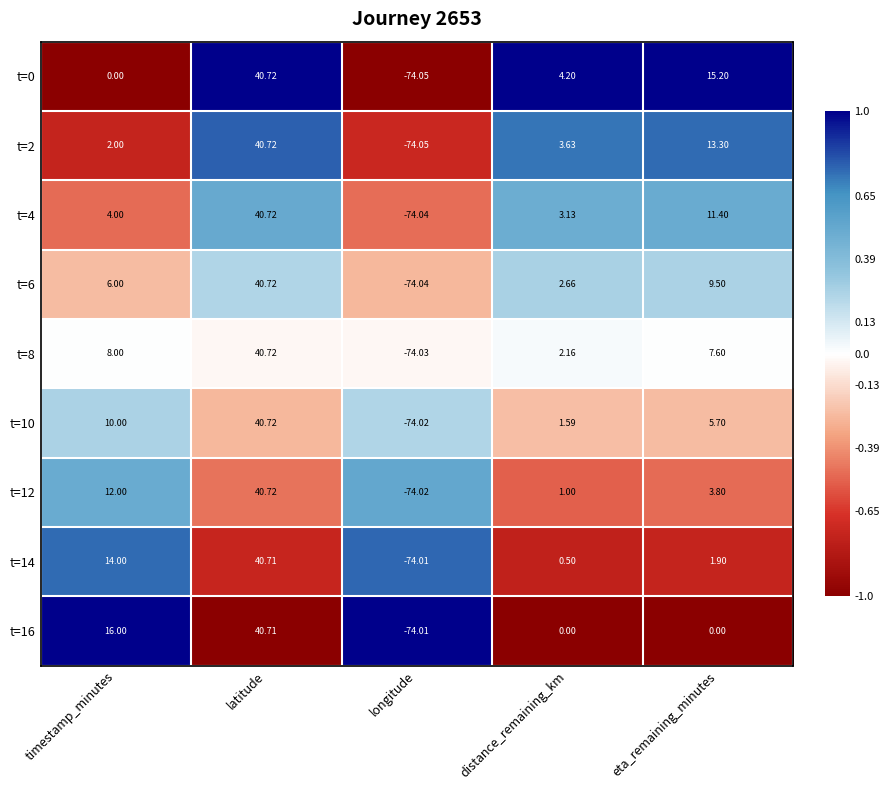

What is the minimum value shown in the chart?

-74.0